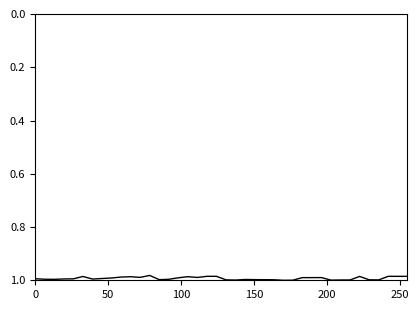

How many lines are shown in the chart?

1